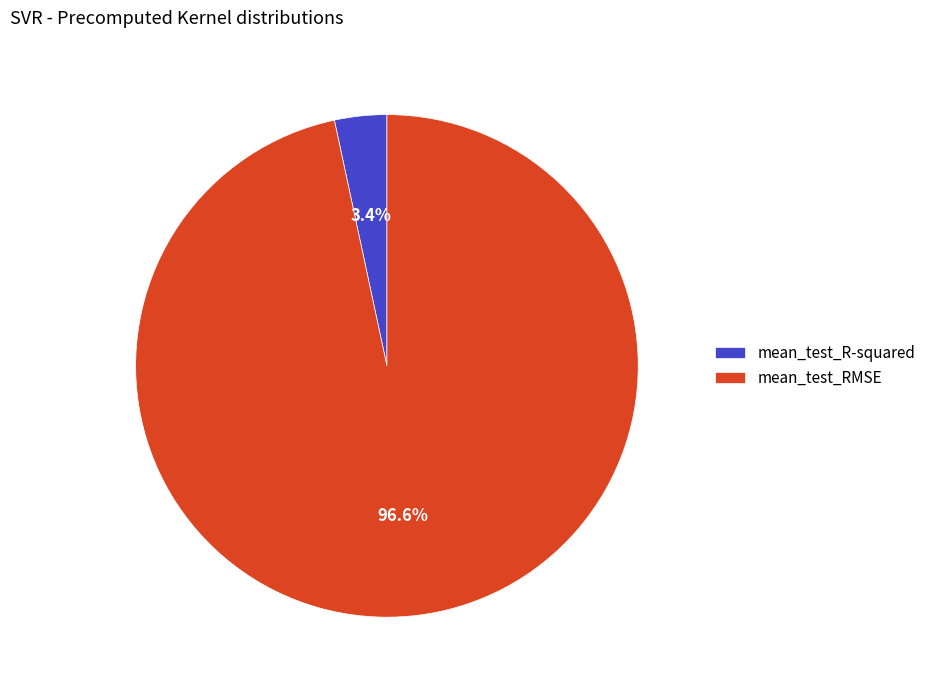

To the nearest percent, what is the difference between the largest and smallest slice percentages?

93%